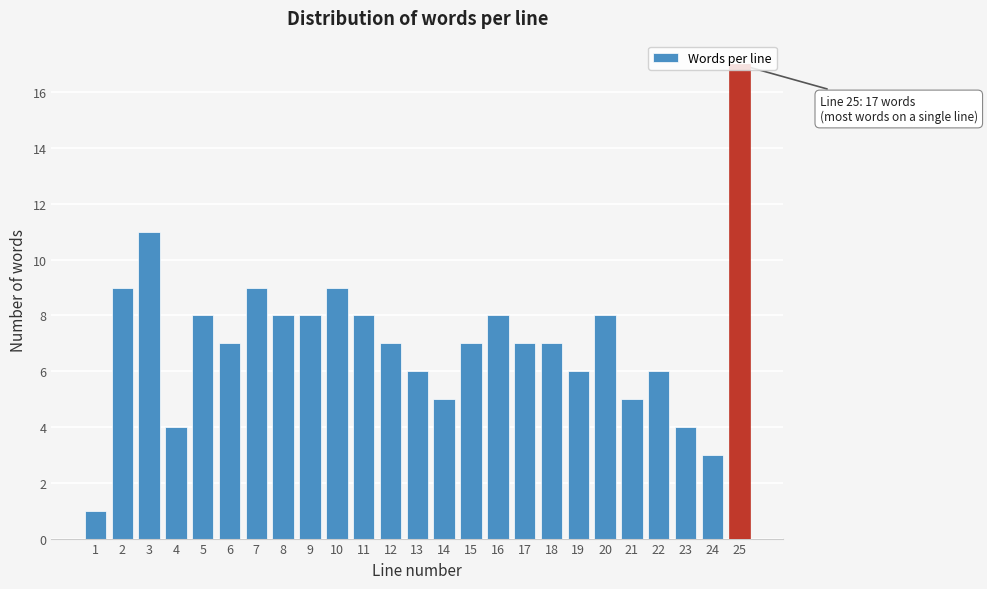

What is the value of the 16th bar from the left?

8